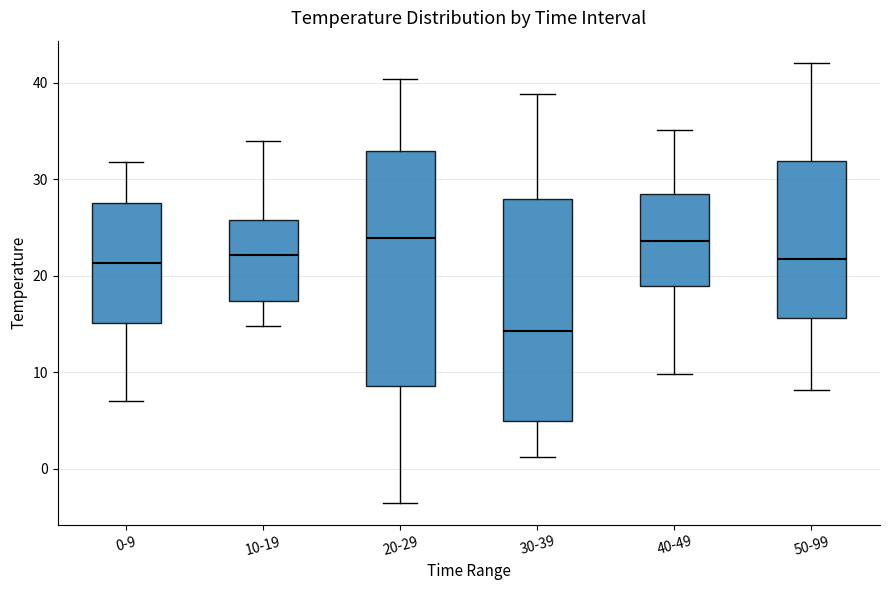

Where is the lower edge of the box for 10-19 on the y-axis? The values are not printed on the chart, so give them approximately, as read against the axis.

17